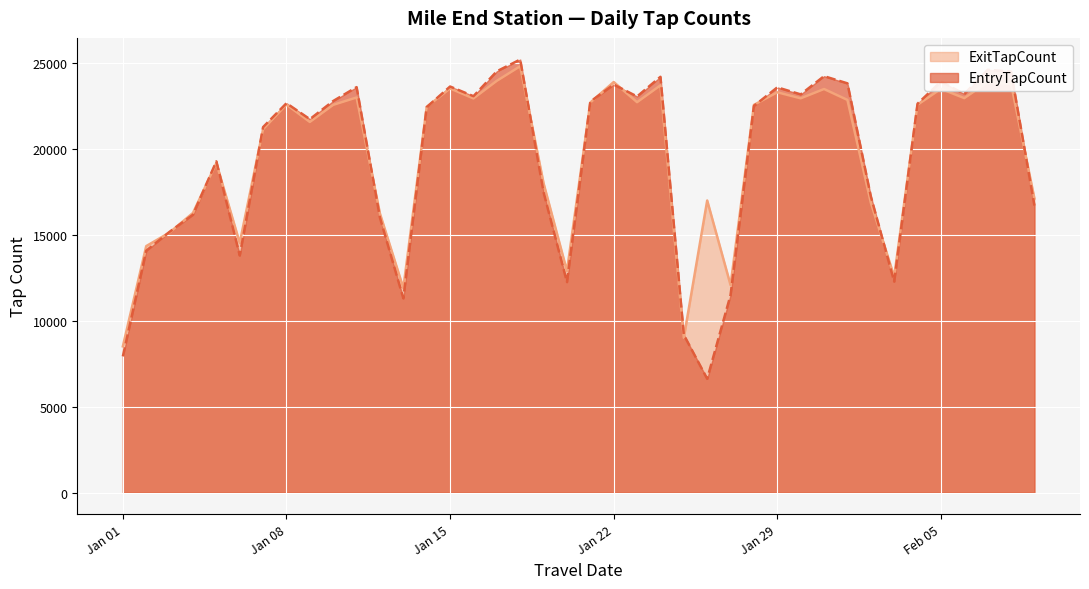

What is the greatest value displayed?

25230